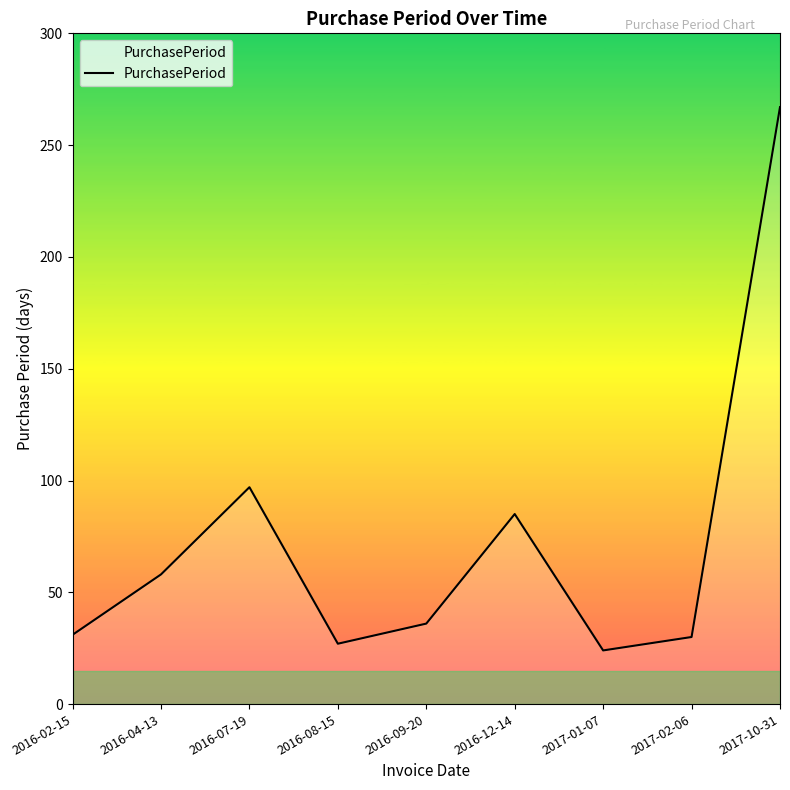

What is the ratio of the value at 2016-02-15 to the value at 2016-08-15?

1.1